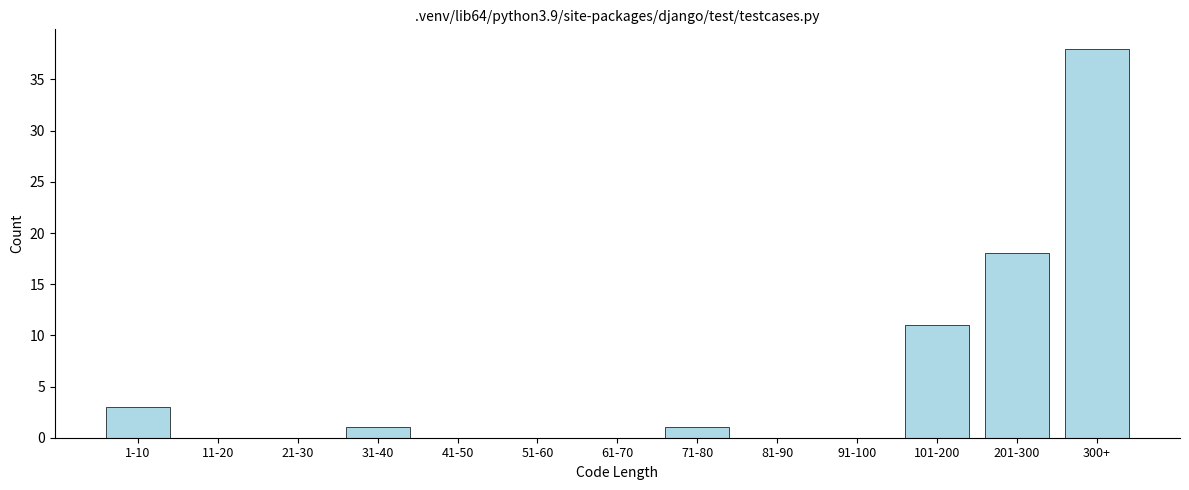

Reading right to left, transcribe all the data shown in this chart.

300+=38	201-300=18	101-200=11	91-100=0	81-90=0	71-80=1	61-70=0	51-60=0	41-50=0	31-40=1	21-30=0	11-20=0	1-10=3